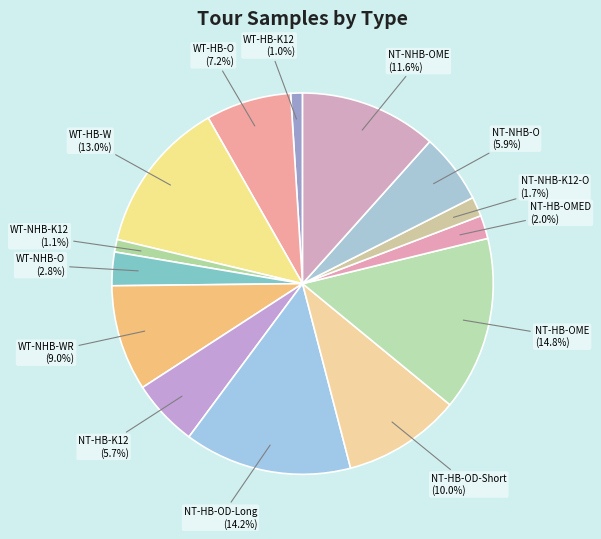

Count the number of slices in the pie.

14